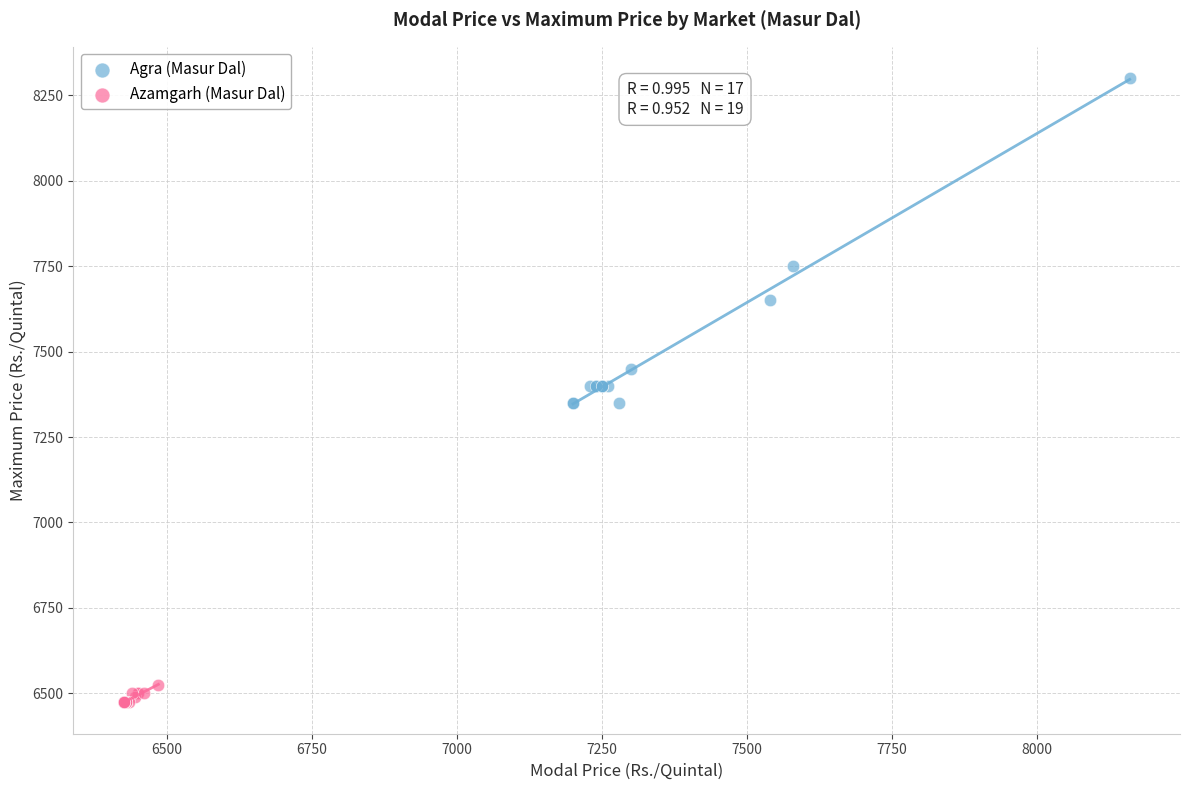

Which series contains the highest Y value?

Agra (Masur Dal)